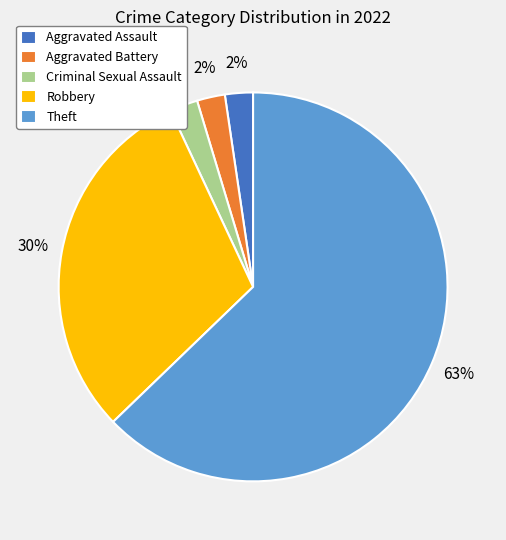

Do Aggravated Assault and Criminal Sexual Assault together represent more than half of the pie?

No